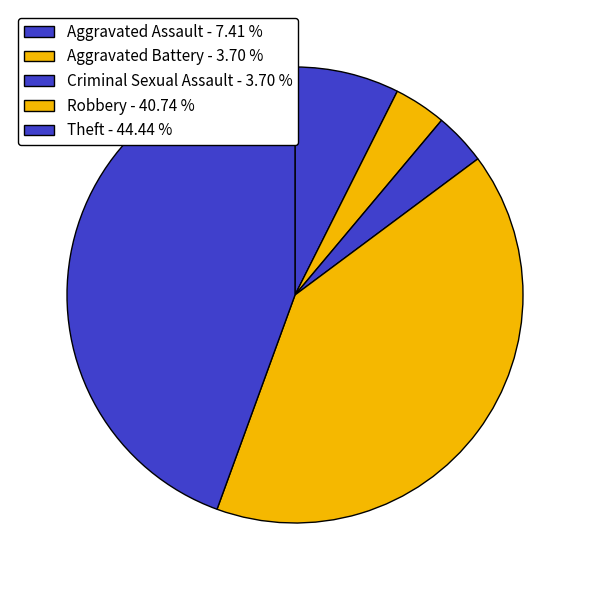

How many segments does this pie chart have?

5